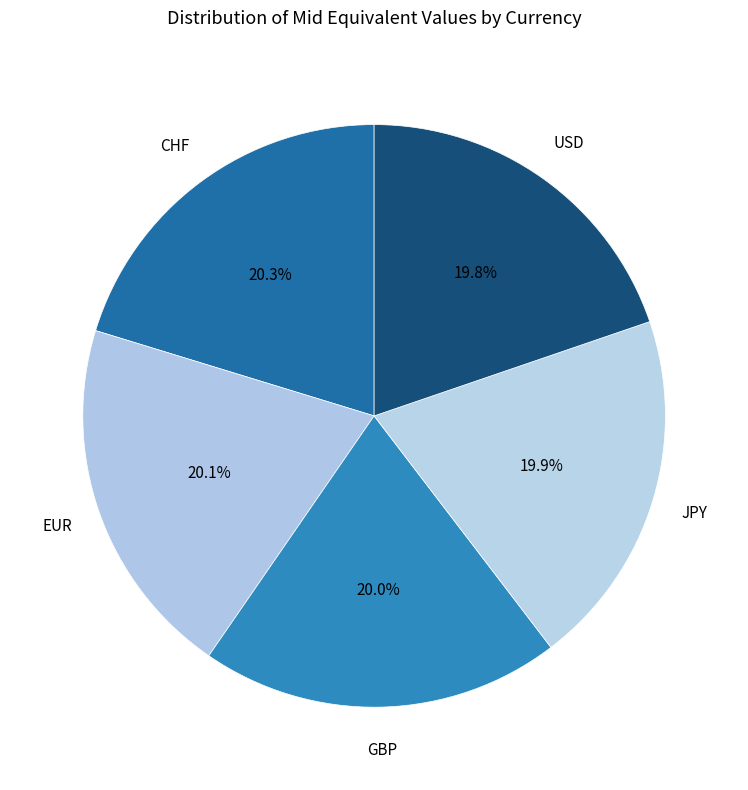

How many segments does this pie chart have?

5